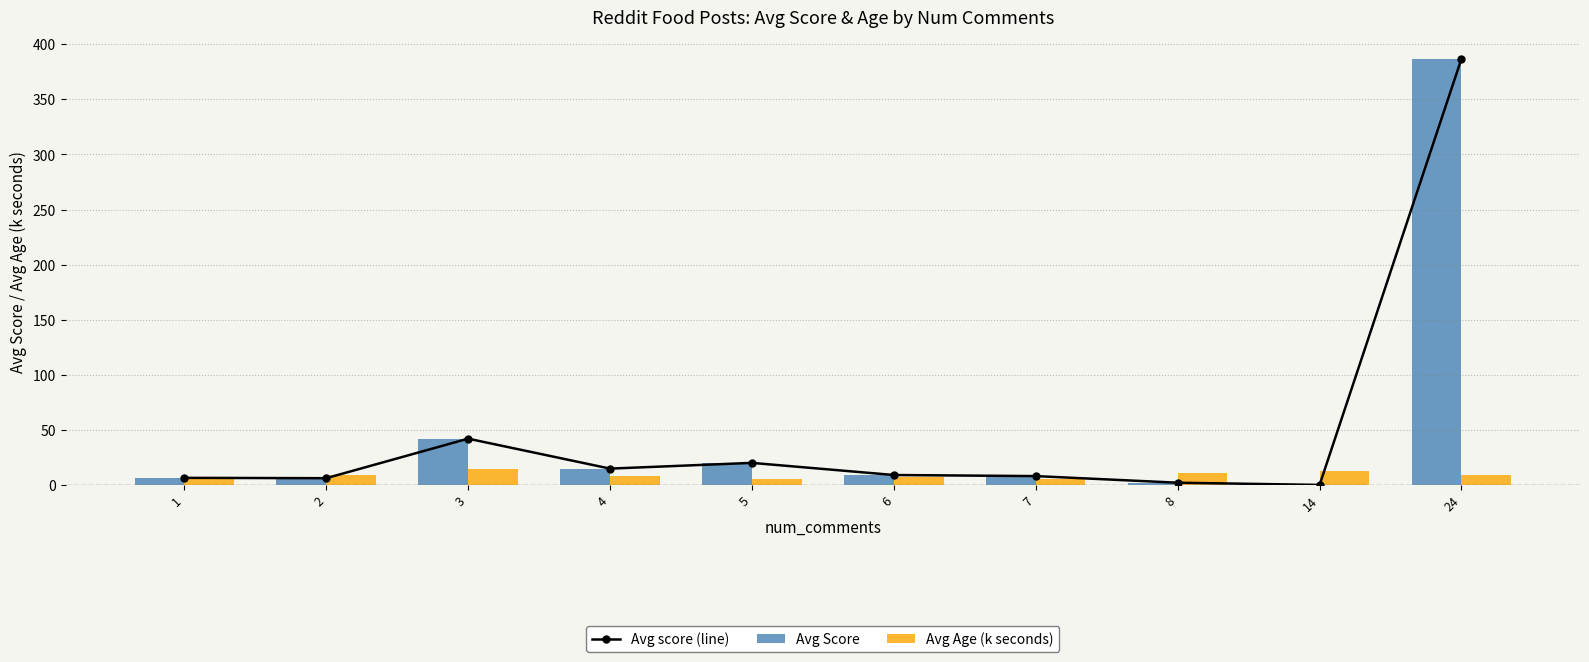

How many data points in Avg Age (k seconds) are less than 8?

4